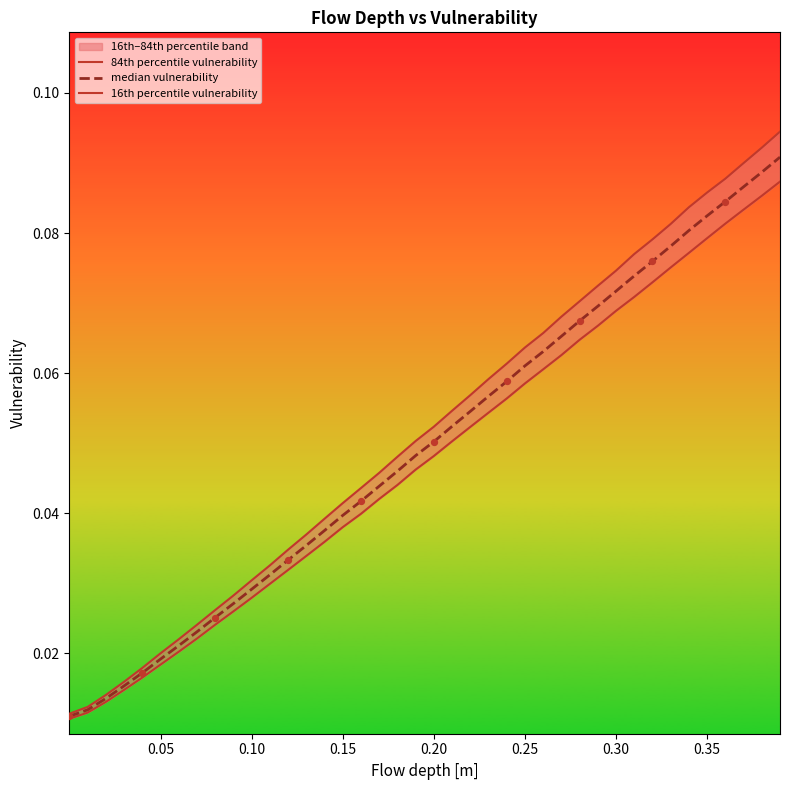

Which series has the largest total across all categories?

84th percentile vulnerability